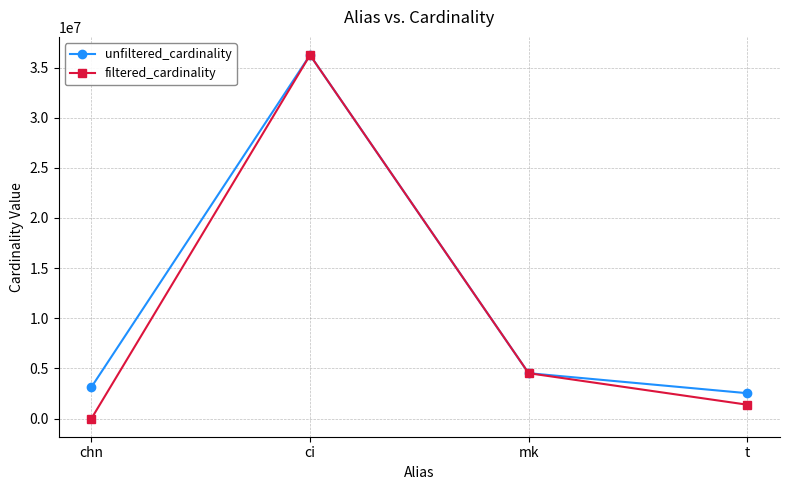

What position from the right is mk?

2